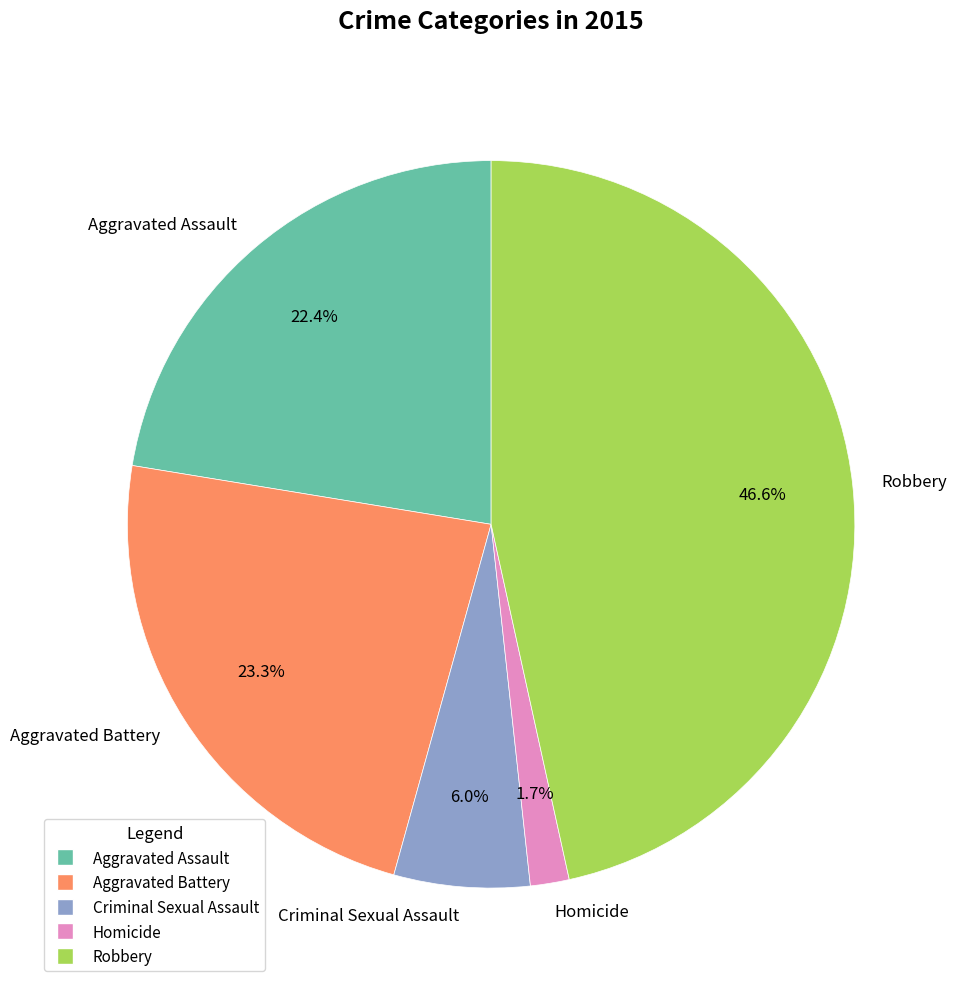

To the nearest percent, what is the combined percentage of Aggravated Assault and Criminal Sexual Assault?

28%